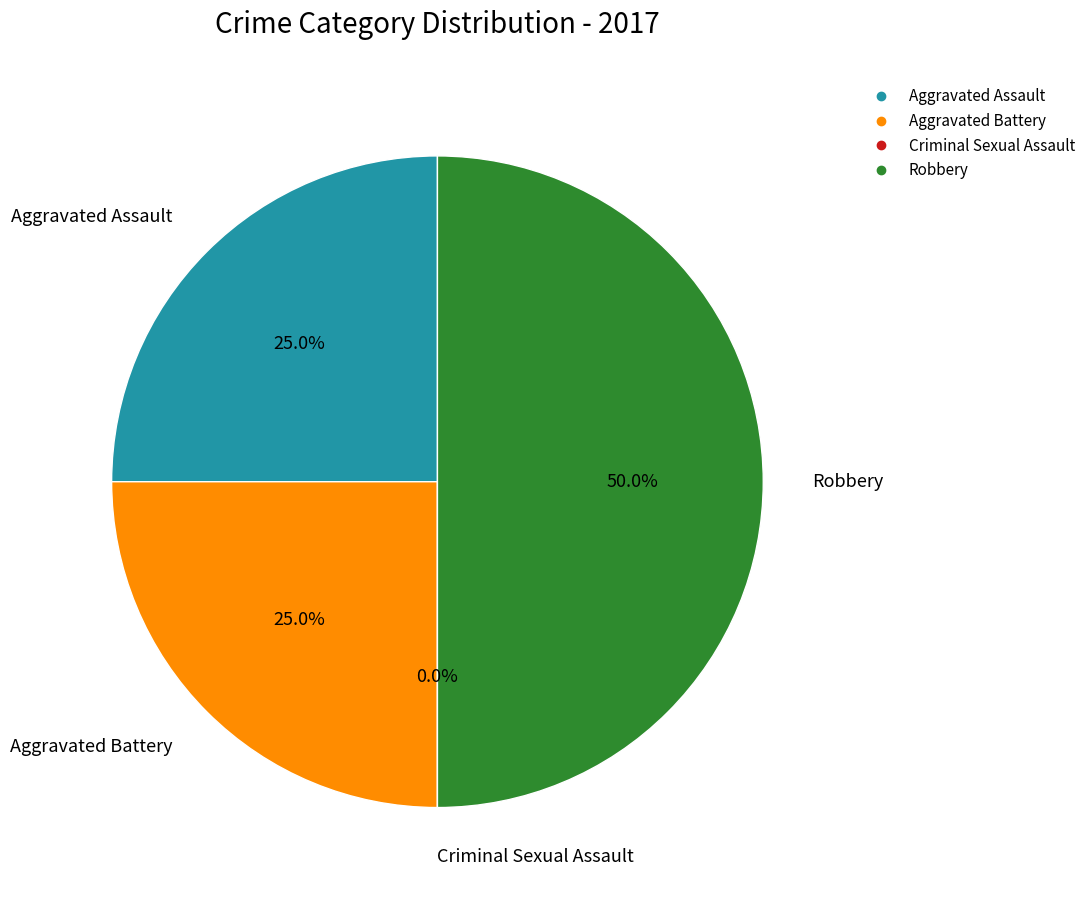

How much of the chart is everything except Aggravated Assault?

75.0%